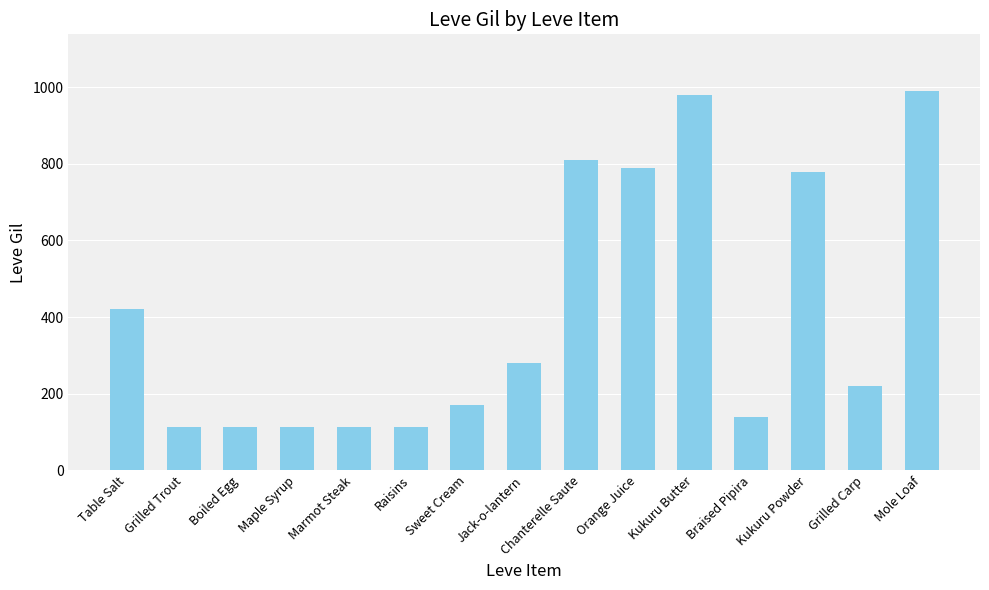

What is the maximum value shown in the chart?

990